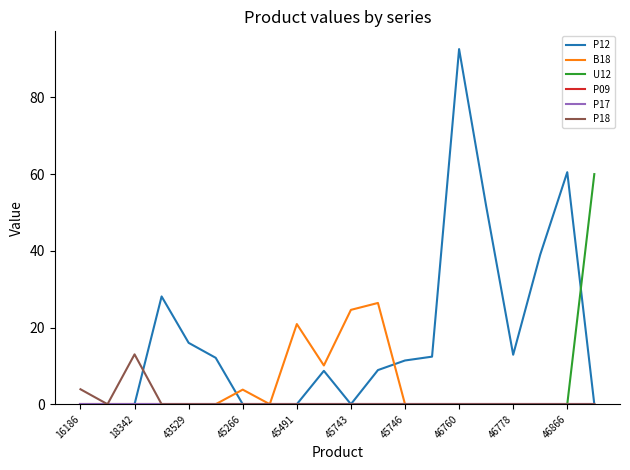

Does the chart have visible grid lines?

No